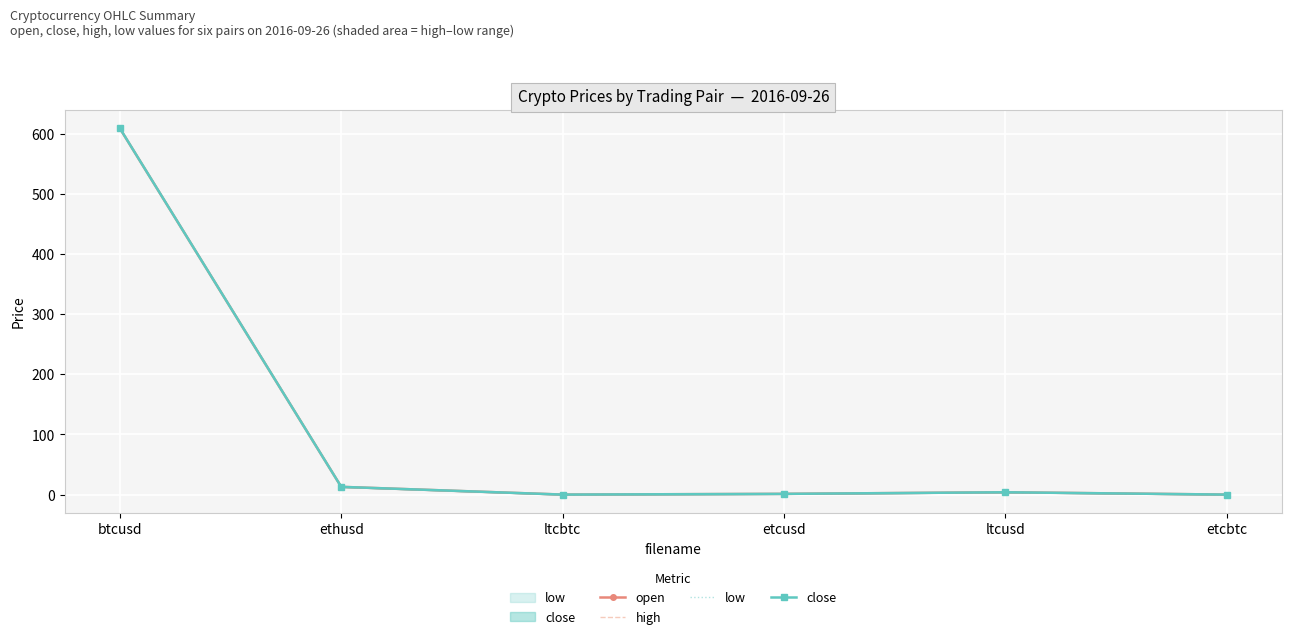

What position from the right is ethusd?

5